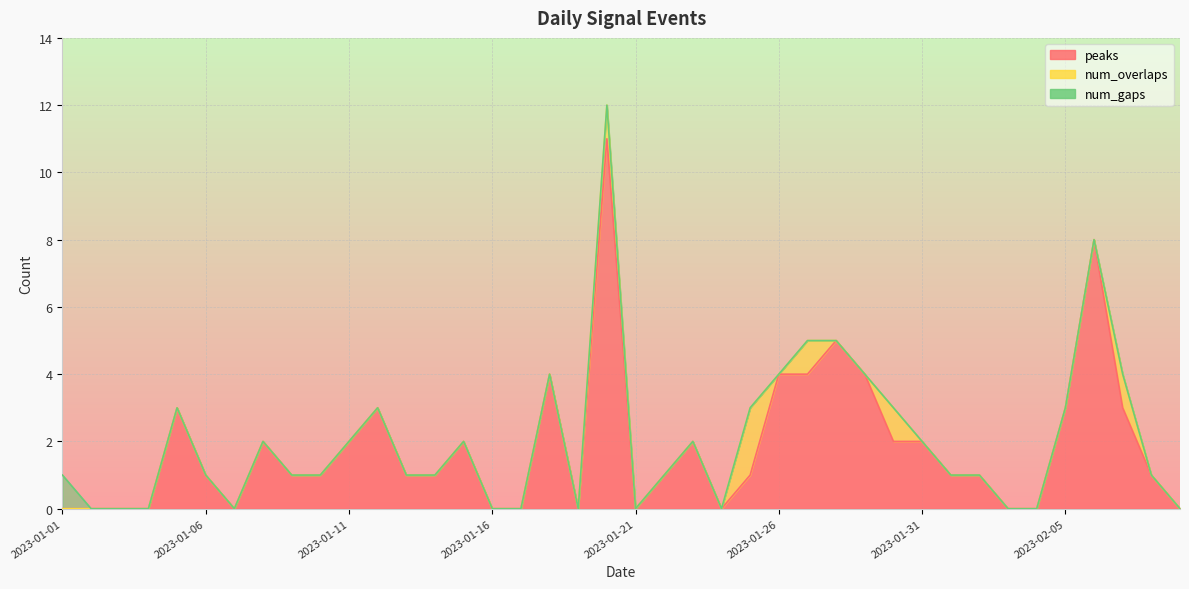

What is the label of the 1st point from the right?

2023-02-09